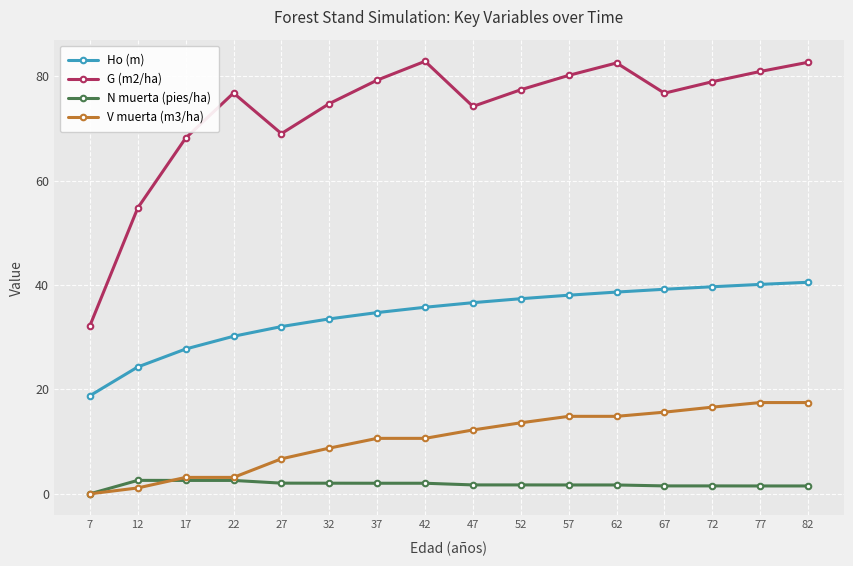

Which series has the largest range (max minus min)?

G (m2/ha)